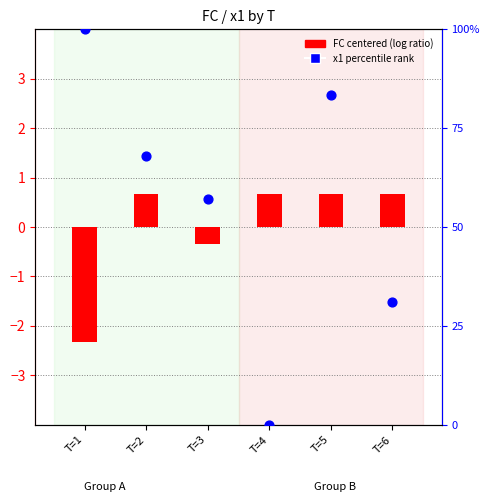

Which series contains the lowest Y value?

FC centered